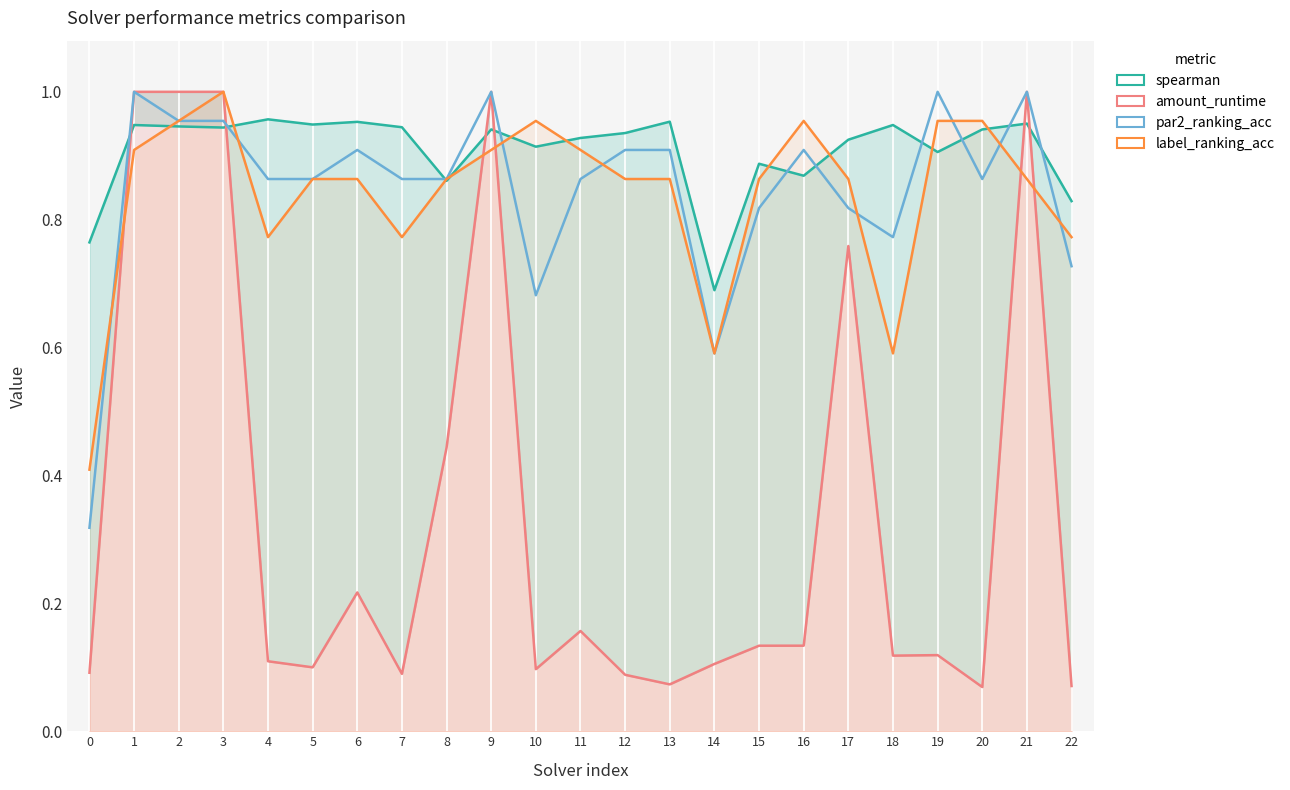

Which series ends up on top after the final intersection of amount_runtime and spearman?

spearman